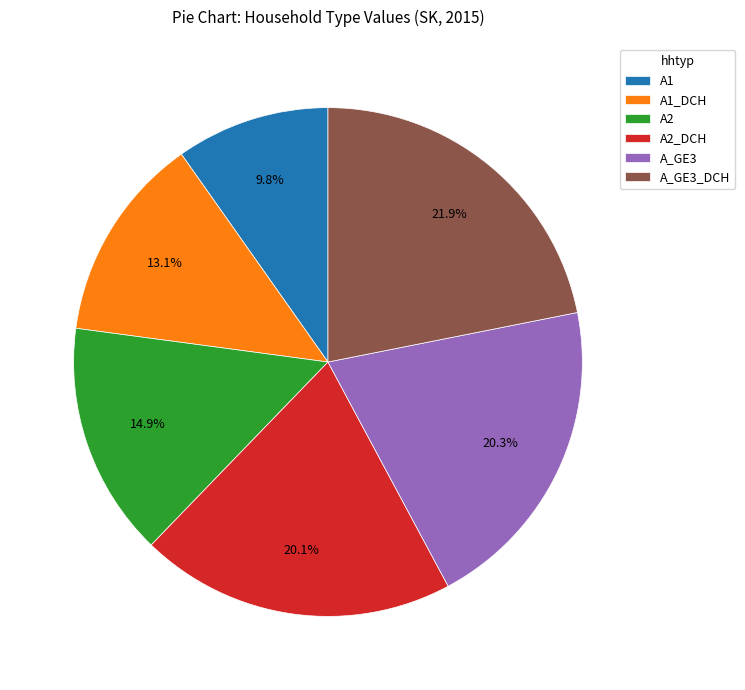

Approximately how many times larger is the value at A1_DCH compared to A1?

1.3